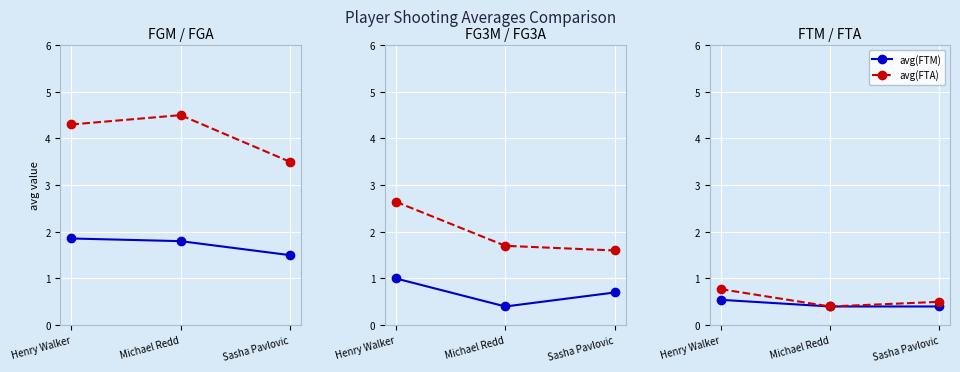

What is the label of the 3rd point from the right?

Henry Walker